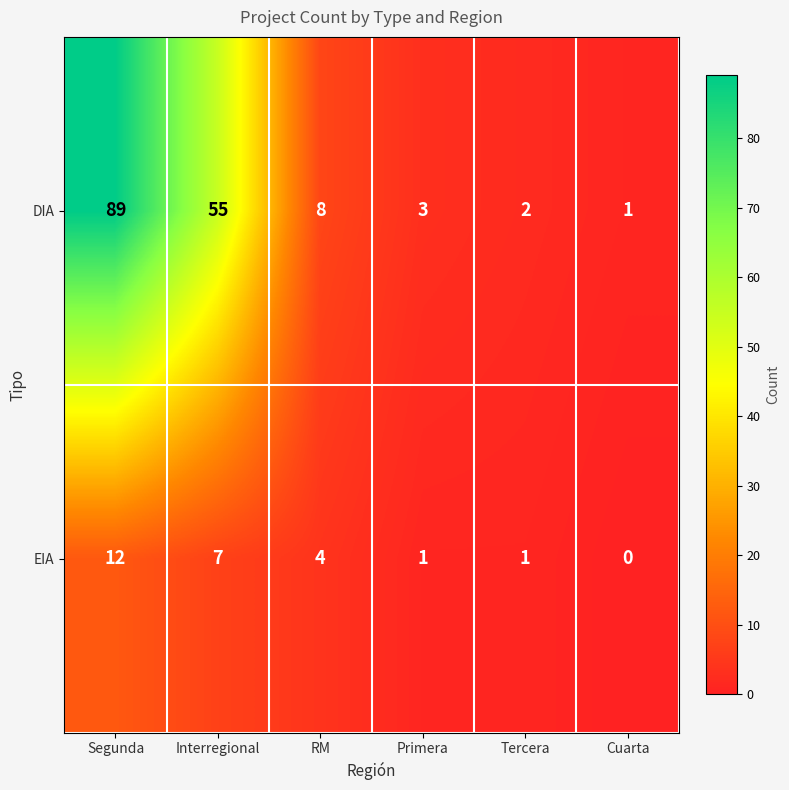

What is the difference between the highest and lowest values at Tercera?

1